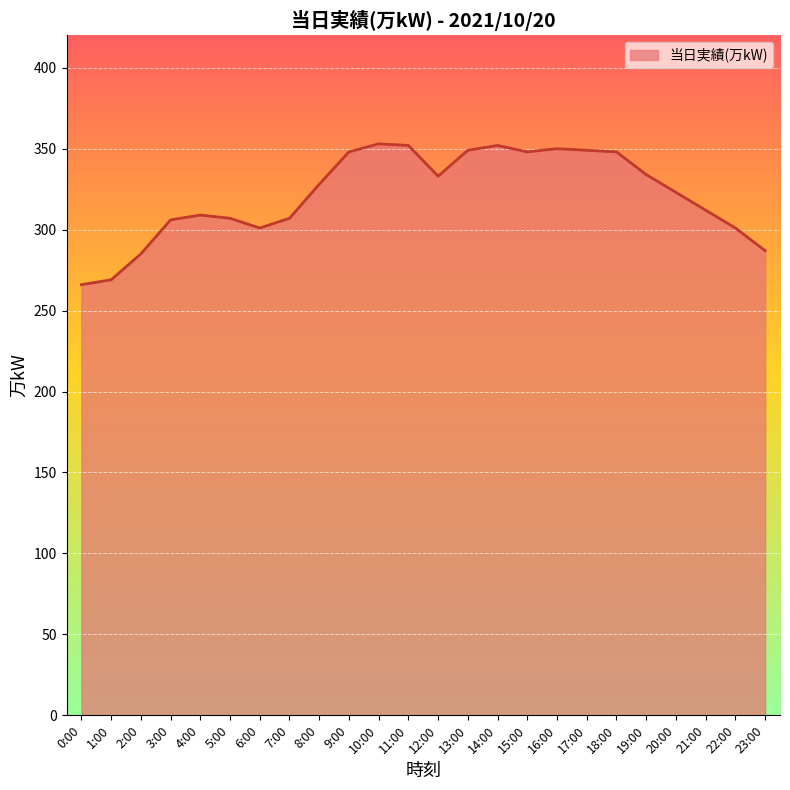

How many series are shown in this chart?

1